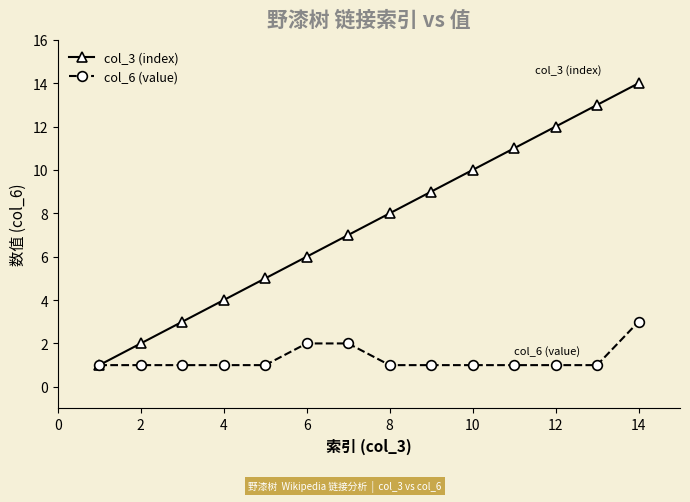

Which series has the widest spread of values?

col_3 (index)